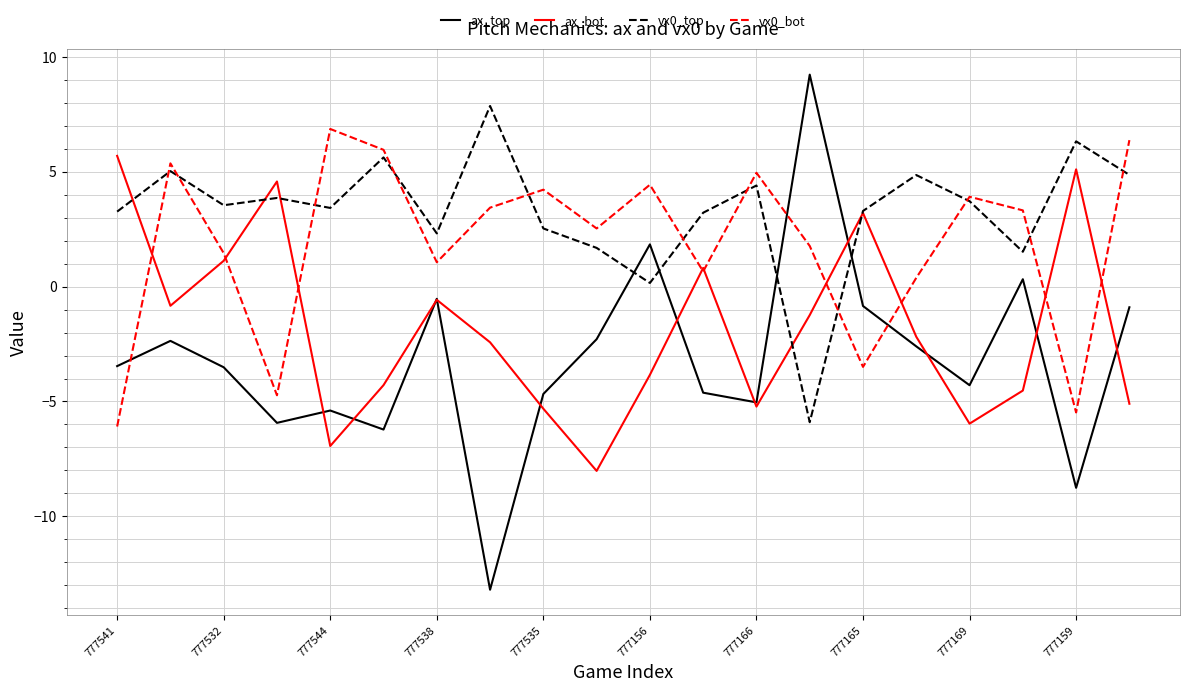

Does the chart display data point markers on the line(s)?

No